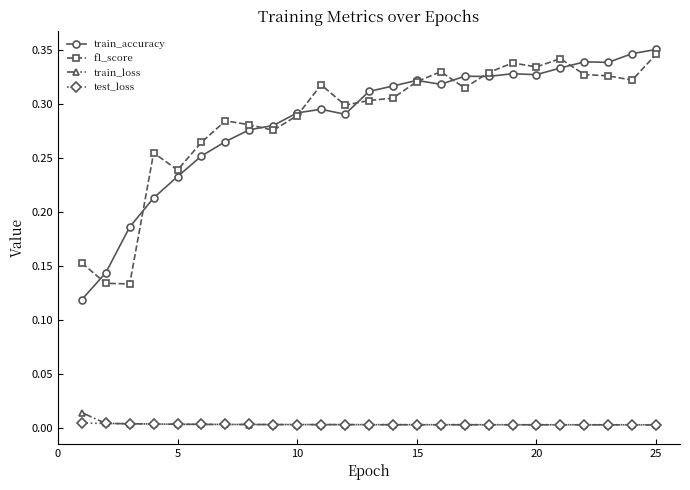

Which series has the largest range (max minus min)?

train_accuracy